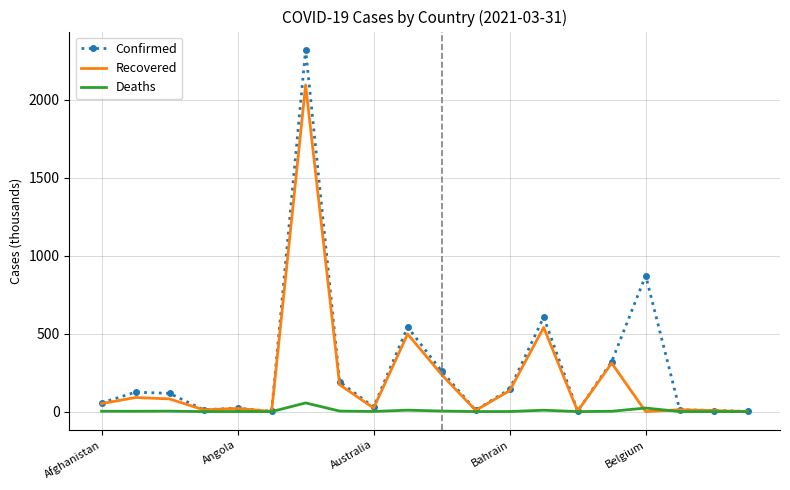

Which series has the widest spread of values?

Confirmed